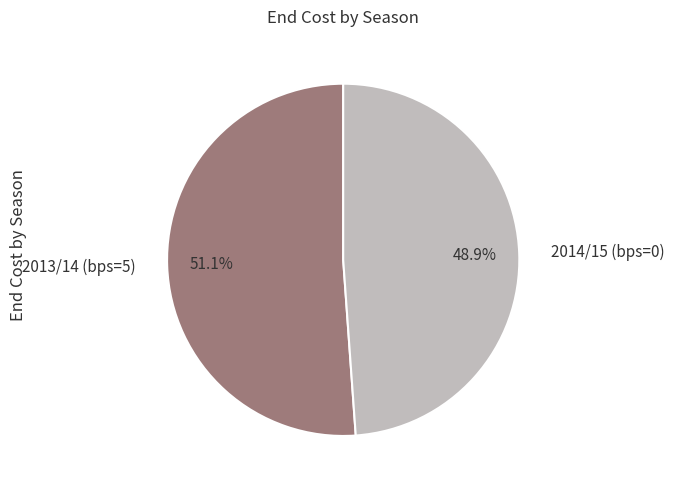

To the nearest percent, what percentage of the pie is 2014/15 (bps=0)?

49%